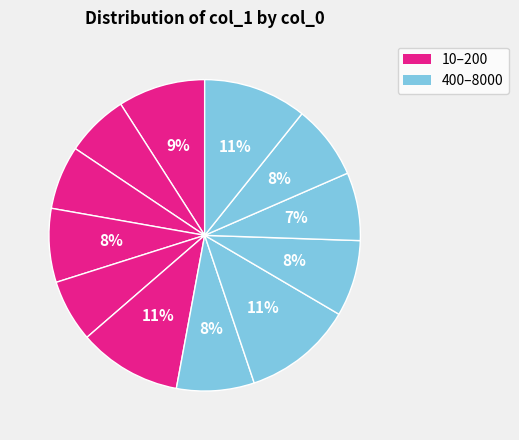

How many segments does this pie chart have?

12